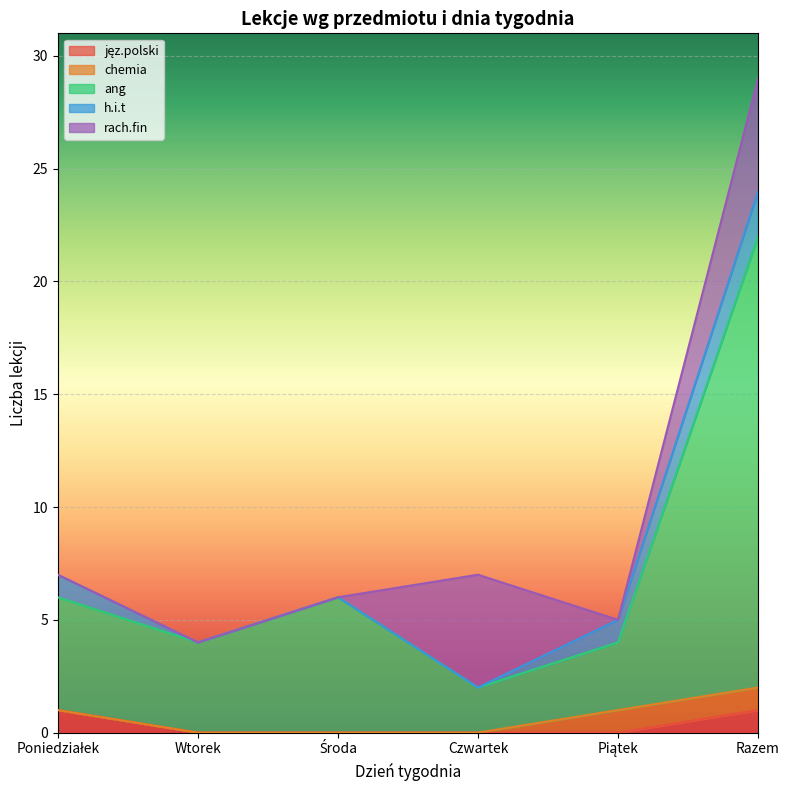

What is the total value across all series at Wtorek?

4